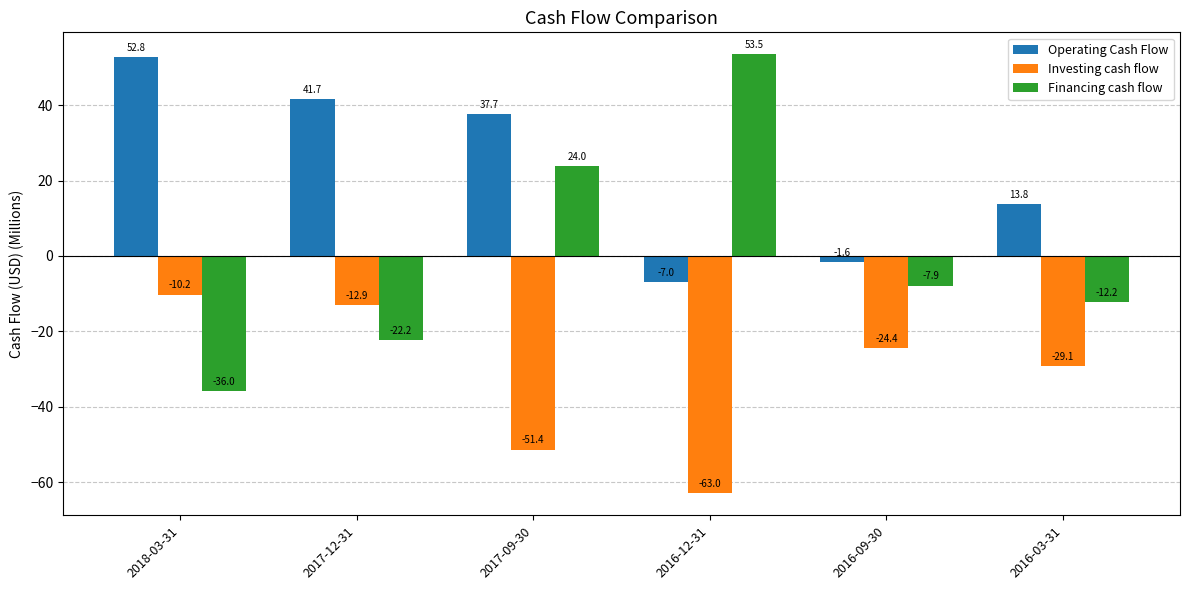

Reading right to left, transcribe all the data shown in this chart.

Operating Cash Flow: 2016-03-31=13.8	2016-09-30=-1.6	2016-12-31=-7.0	2017-09-30=37.7	2017-12-31=41.7	2018-03-31=52.8
Investing cash flow: 2016-03-31=-29.1	2016-09-30=-24.4	2016-12-31=-63.0	2017-09-30=-51.4	2017-12-31=-12.9	2018-03-31=-10.2
Financing cash flow: 2016-03-31=-12.2	2016-09-30=-7.9	2016-12-31=53.5	2017-09-30=24.0	2017-12-31=-22.2	2018-03-31=-36.0